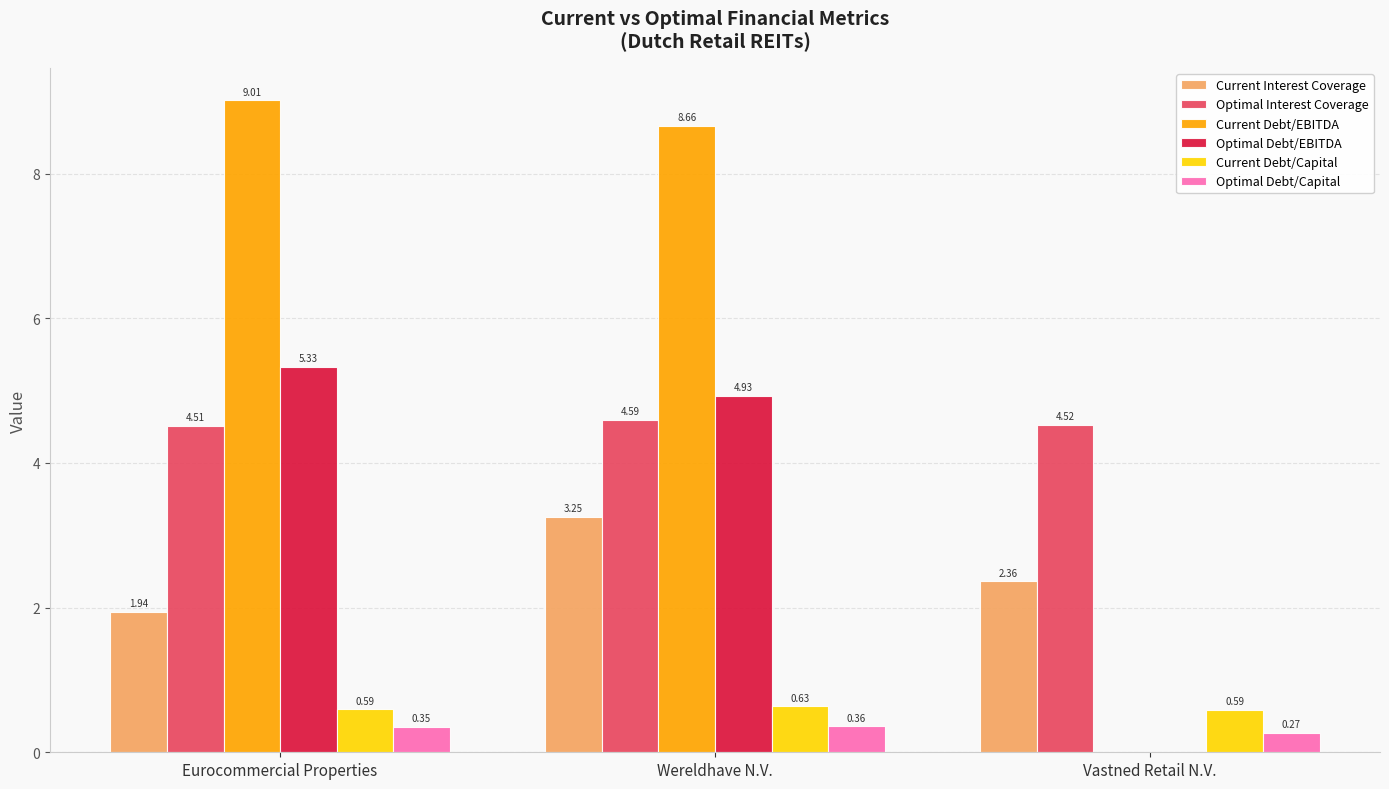

At which category is the sum across all series the highest?

Wereldhave N.V.